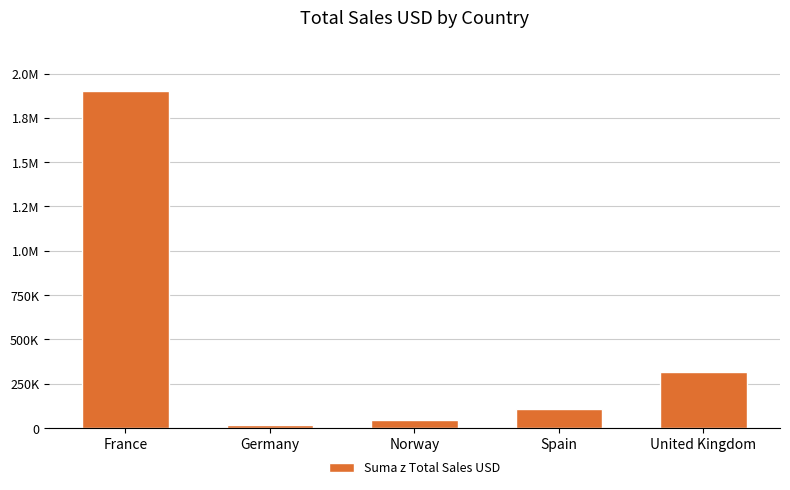

What is the sum of all values?

2387100.5